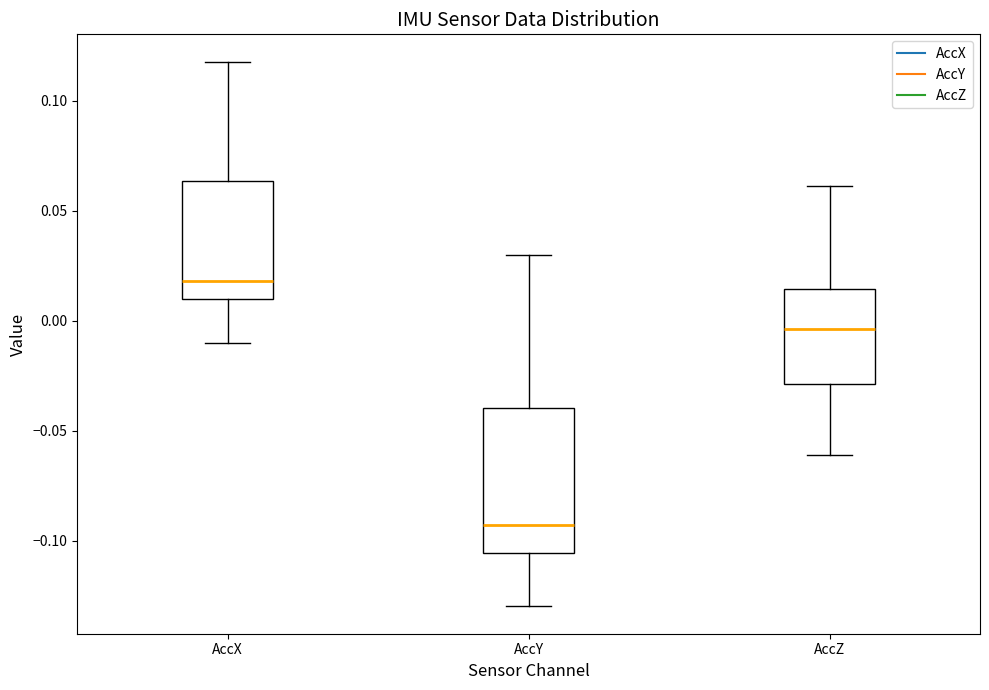

Which box is the tallest, from its lower edge to its upper edge?

AccY